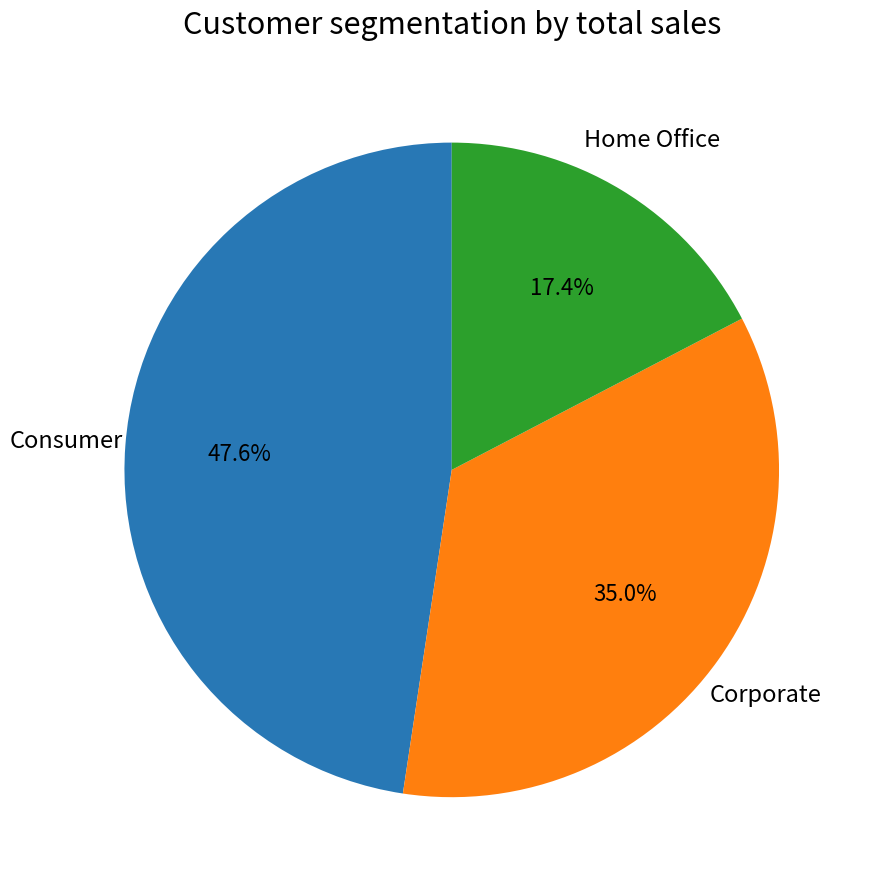

Is there any slice that represents more than half of the pie?

No